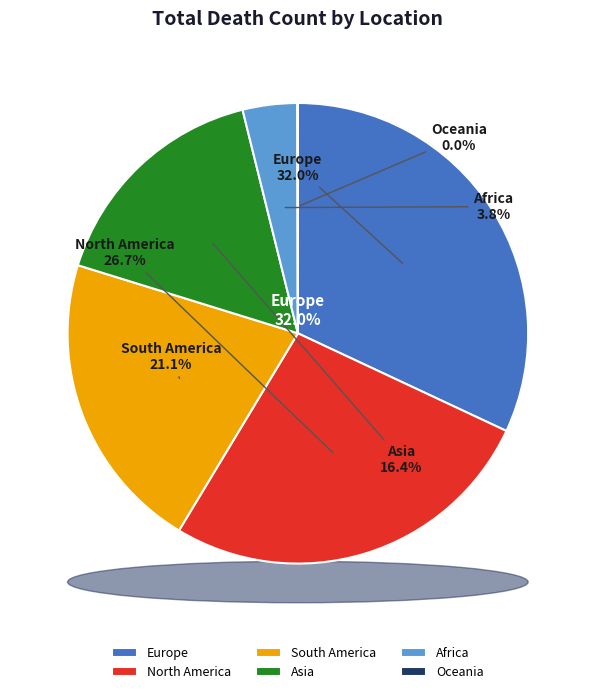

Count the number of slices in the pie.

6